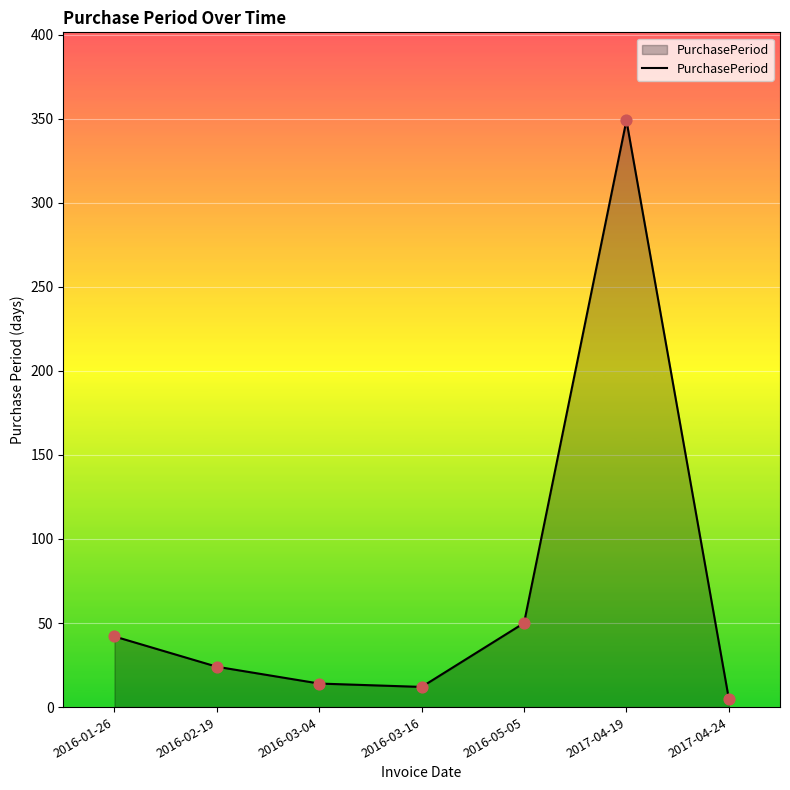

What is the change in value from 2016-02-19 to 2016-05-05?

+26